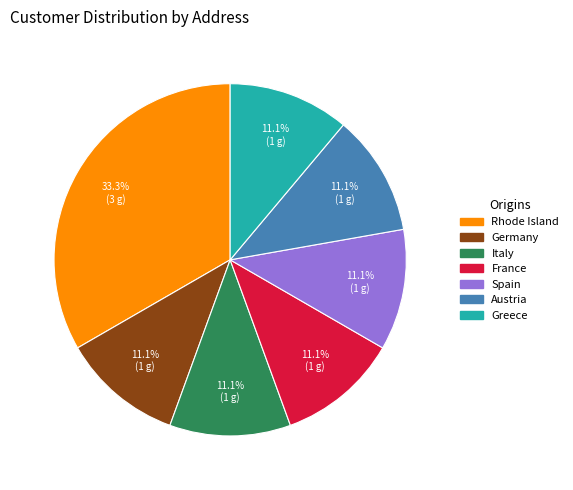

What percentage is the Italy slice, to the nearest percent?

11%